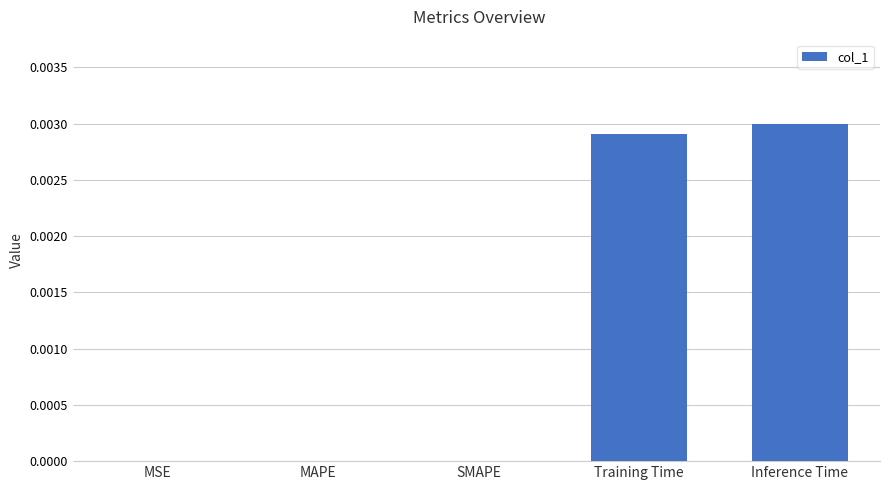

True or false: the data shows 0.0 at Training Time.

True